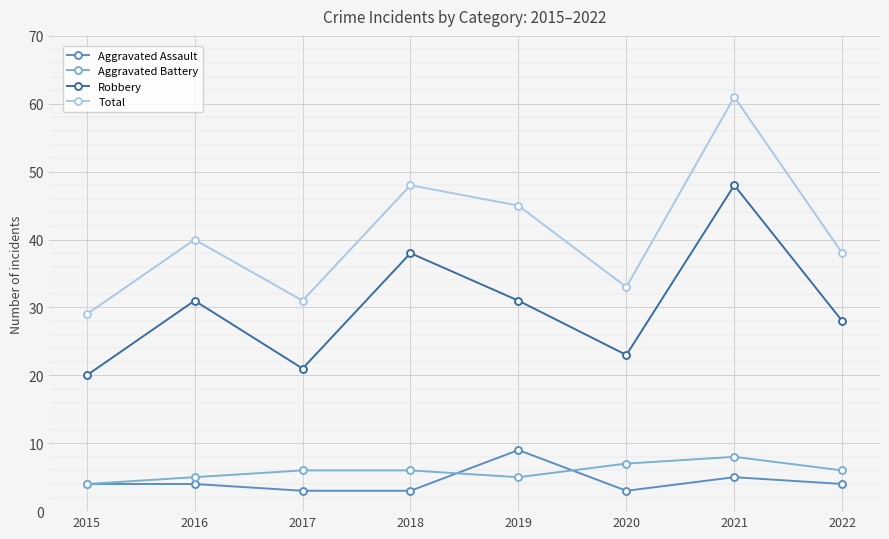

Rank the categories by Total value from highest to lowest.

2021, 2018, 2019, 2016, 2022, 2020, 2017, 2015